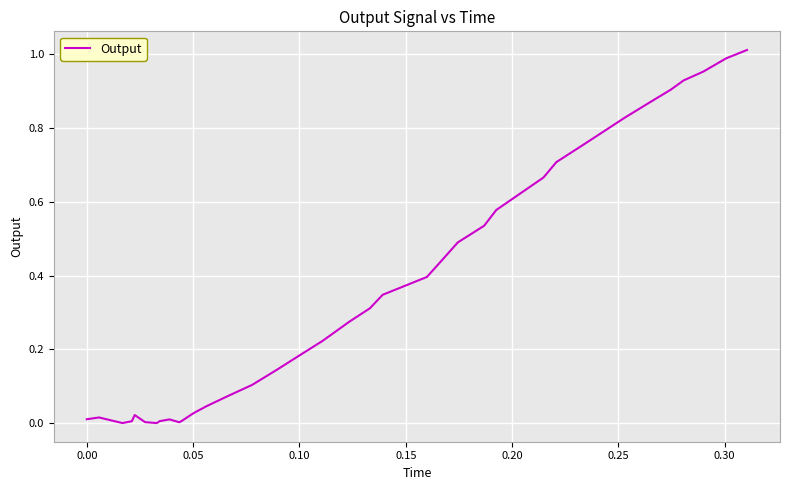

Does the chart display data point markers on the line(s)?

No